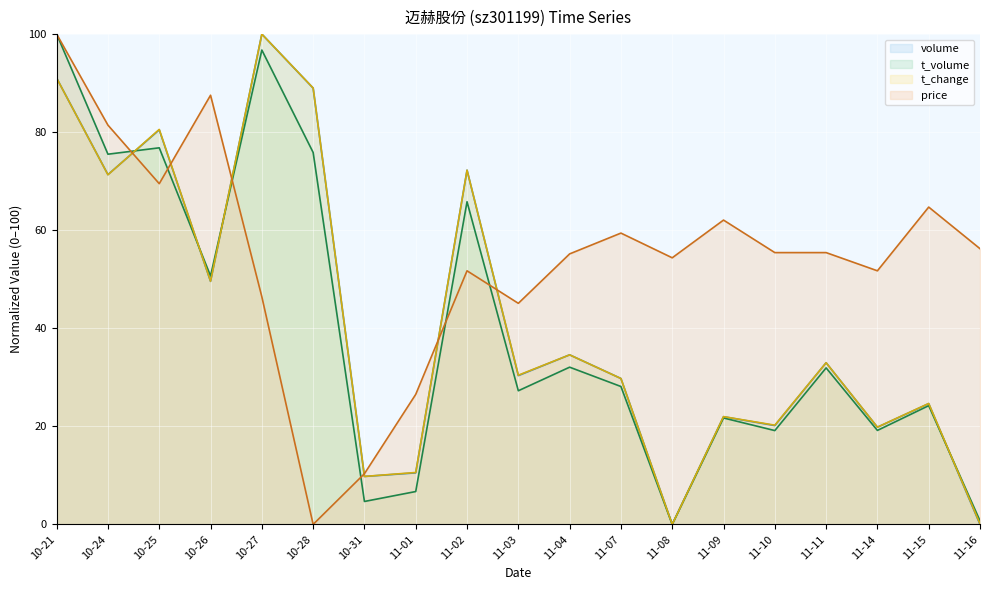

Rank the categories by price value from highest to lowest.

10-21, 10-26, 10-24, 10-25, 11-15, 11-09, 11-07, 11-16, 11-10, 11-11, 11-04, 11-08, 11-02, 11-14, 10-27, 11-03, 11-01, 10-31, 10-28